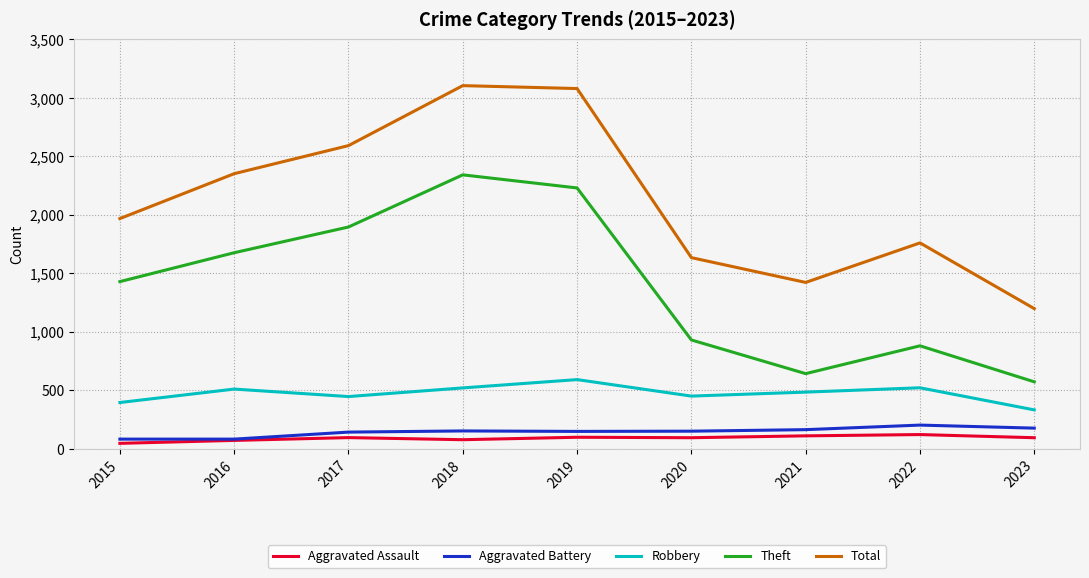

True or false: Theft and Total cross at least once.

False